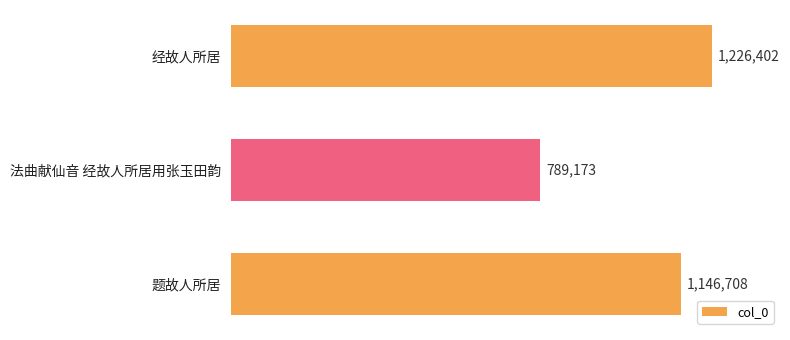

Count the number of data series in this chart.

1